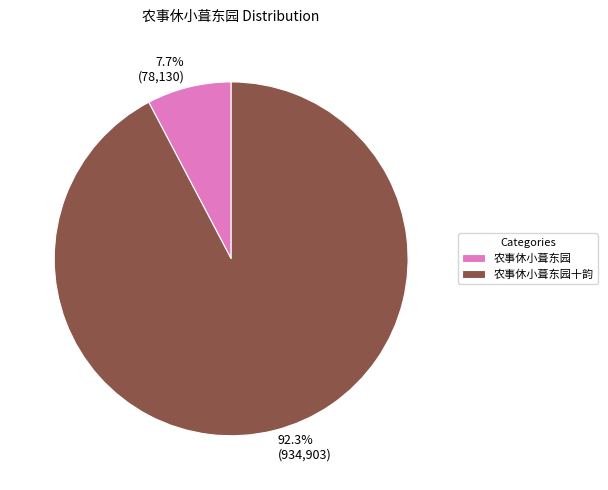

Is there any slice that represents more than half of the pie?

Yes